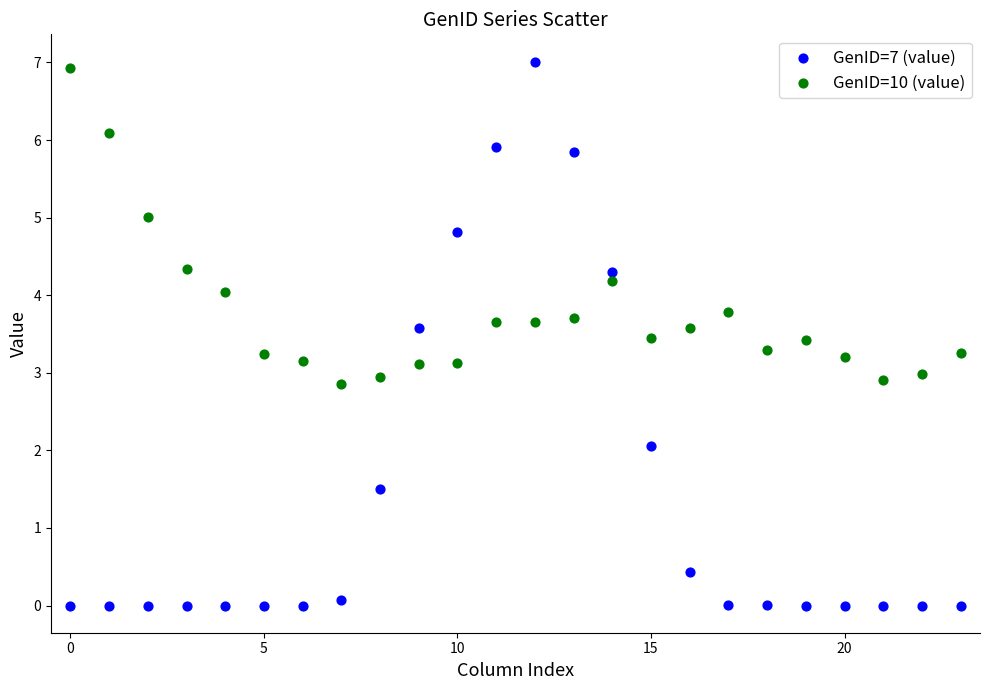

Which series has the largest Y range (max minus min)?

GenID=7 (value)